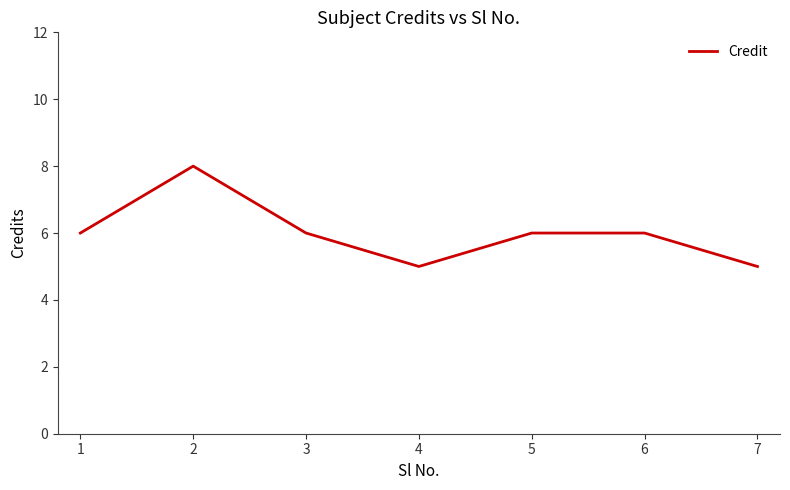

True or false: the data has more than 0 interior local peaks.

True